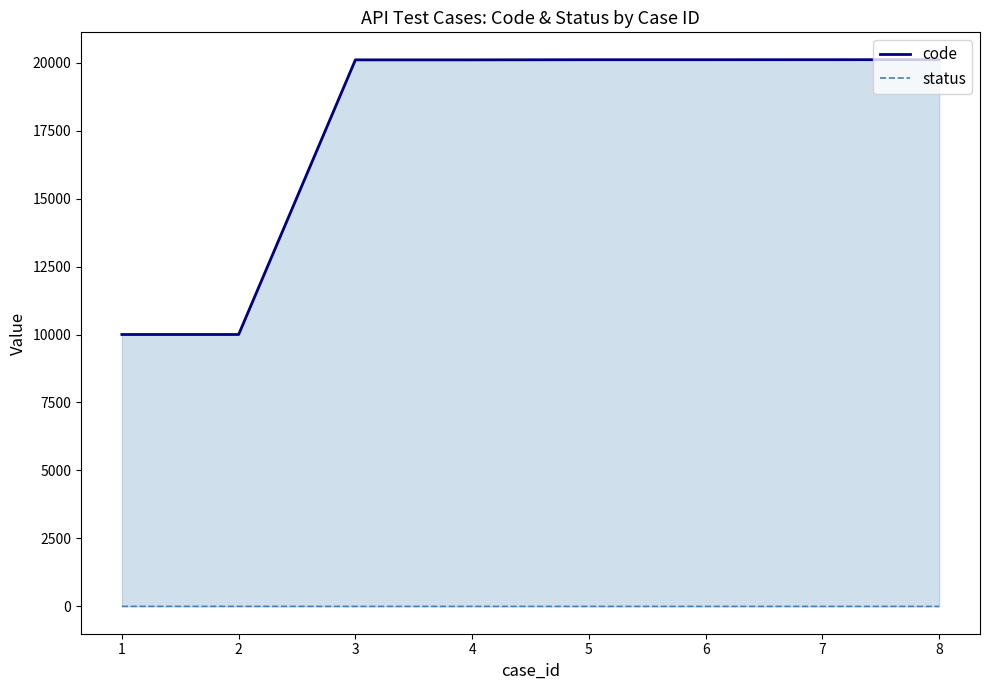

Reading left to right, what are all the values shown in this chart?

code: 1=10001	2=10001	3=20103	4=20103	5=20108	6=20108	7=20109	8=20110
status: 1=1	2=1	3=0	4=0	5=0	6=0	7=0	8=0